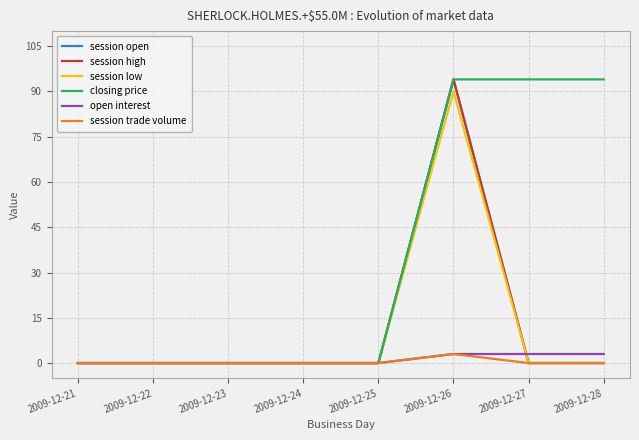

At which label is session trade volume closest to 1?

2009-12-21